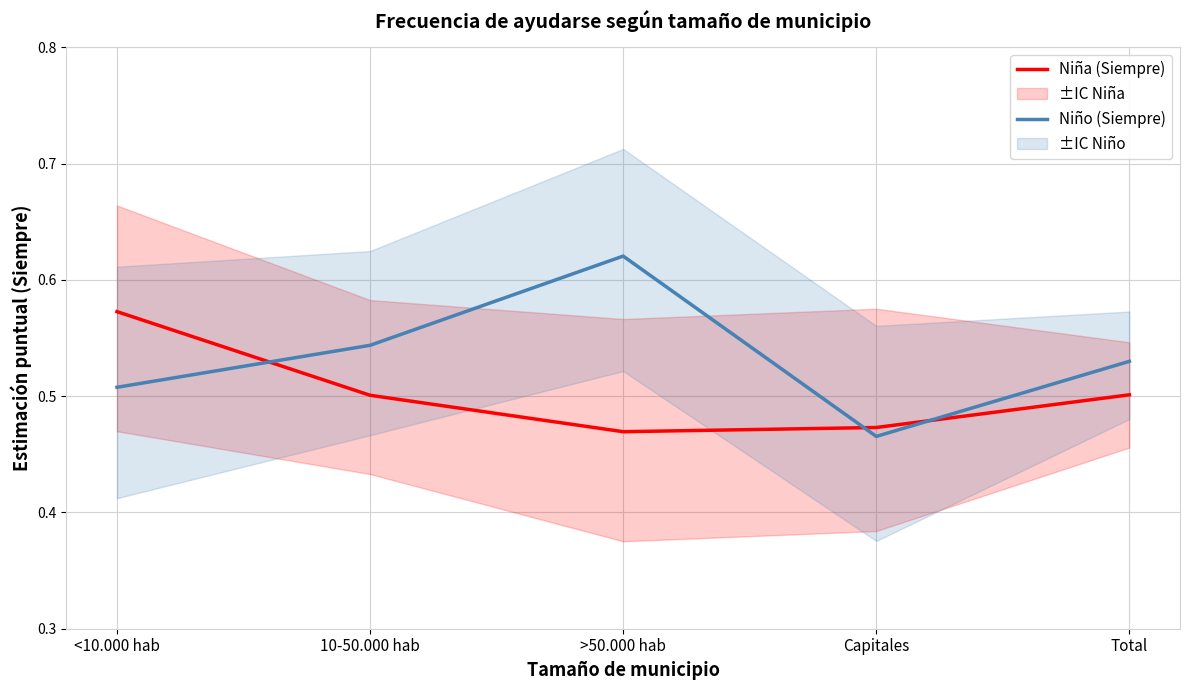

Does the chart display data point markers on the line(s)?

No